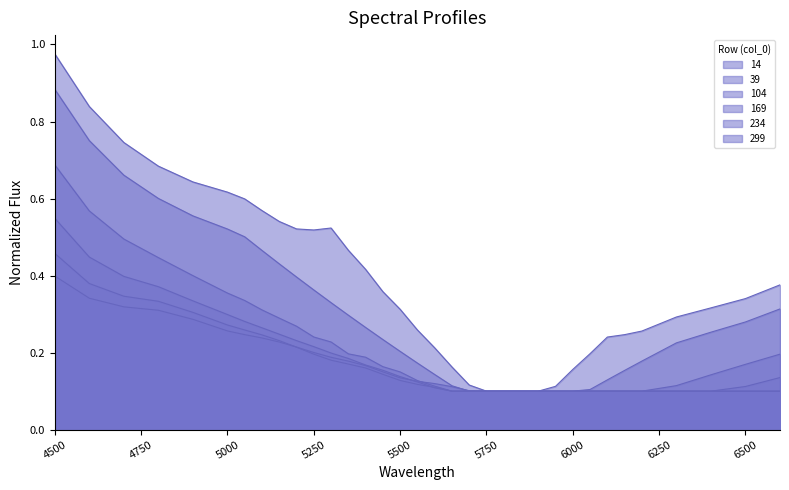

What is the minimum value for 234?

0.1